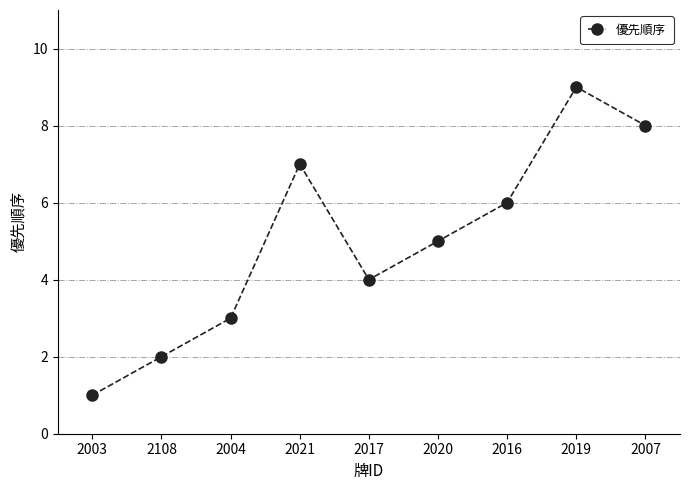

How many interior local peaks (higher than both neighbors) does the data have?

2